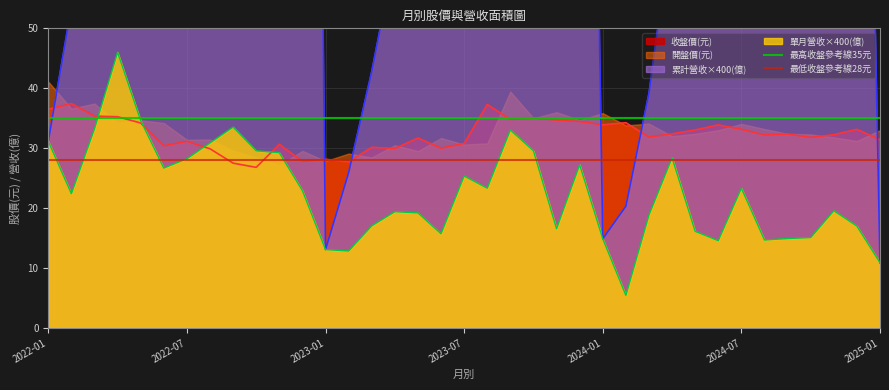

What is the value of the 最高收盤參考線35元 point at the 1st from the left?

35